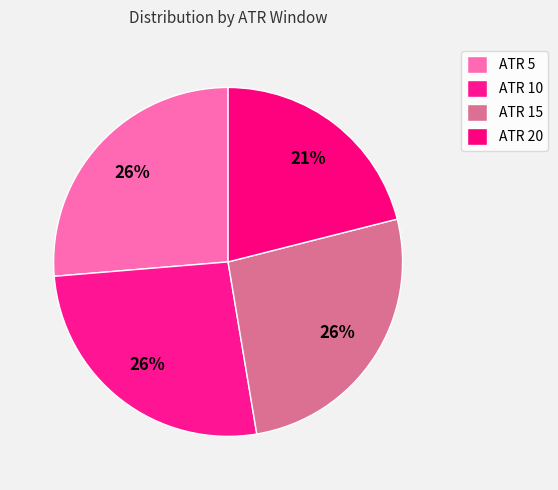

How many segments does this pie chart have?

4